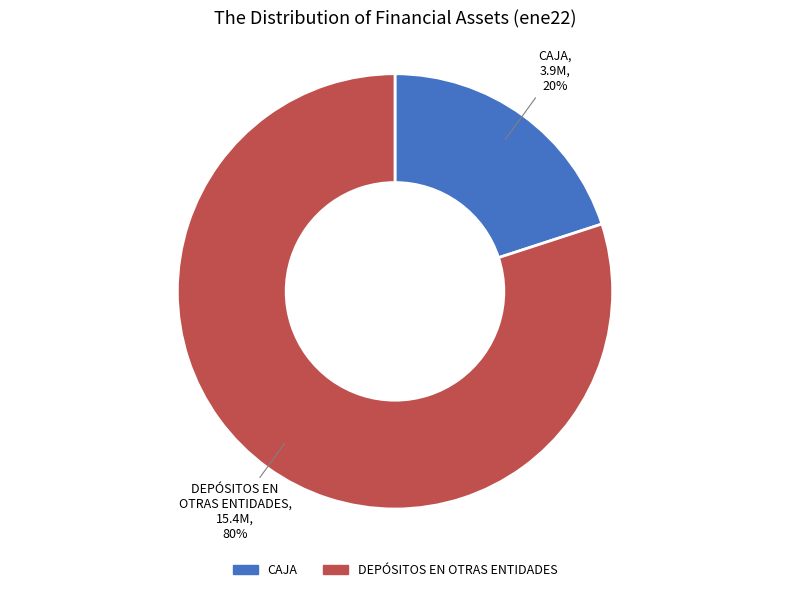

What is the largest slice in the pie chart?

DEPÓSITOS EN OTRAS ENTIDADES